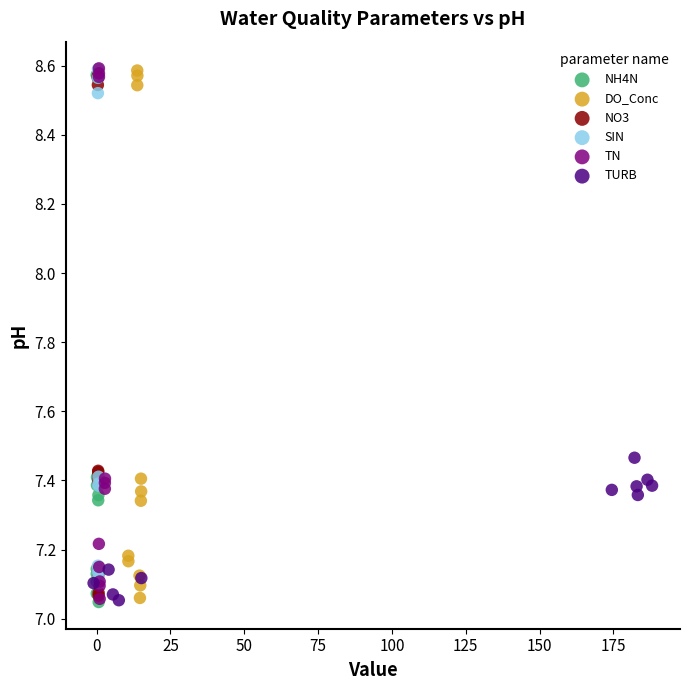

What are all the series names shown in the legend?

NH4N, DO_Conc, NO3, SIN, TN, TURB